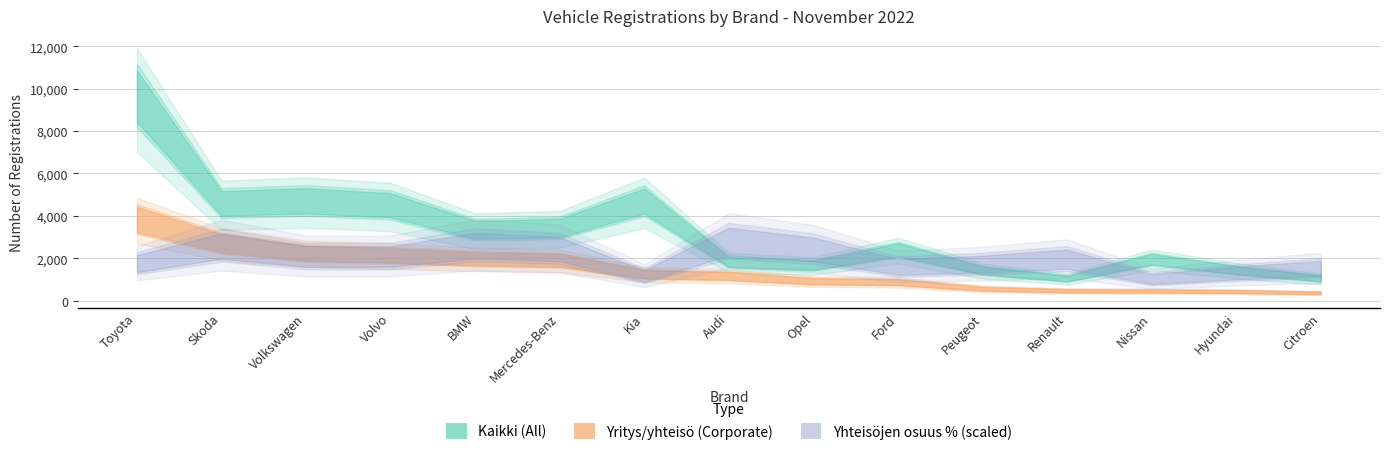

At which category does Yhteisöjen osuus (%) reach its first local peak?

Skoda